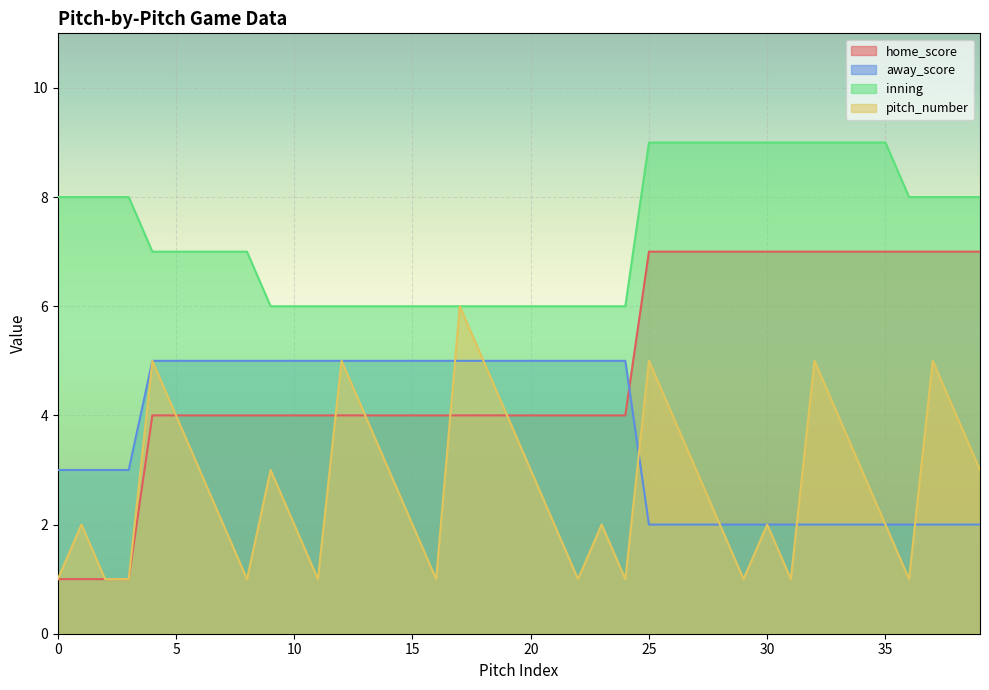

What is the value of the pitch_number point at the 27th from the left?

4